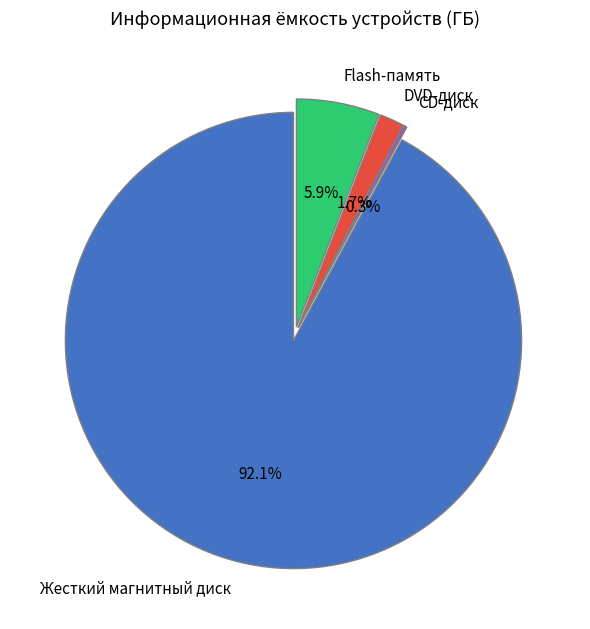

Rank the categories by value from highest to lowest.

Жесткий магнитный диск, Flash-память, DVD-диск, CD-диск